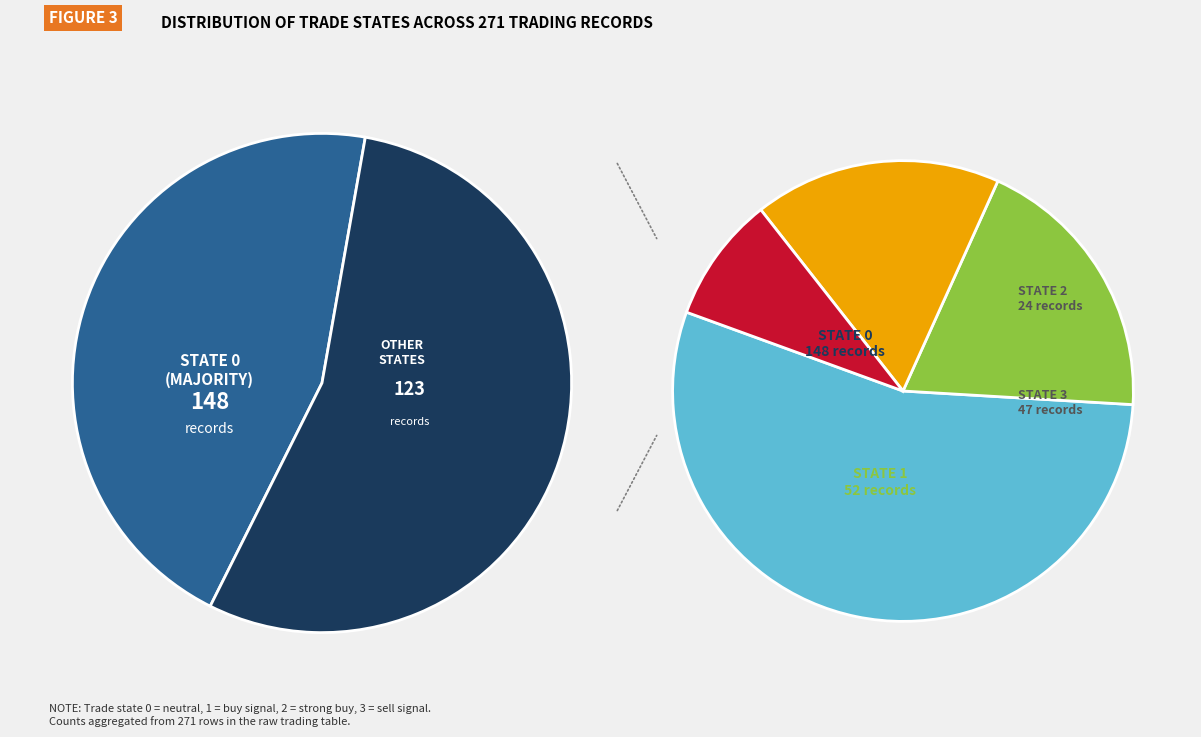

Is there a majority slice in this chart?

Yes